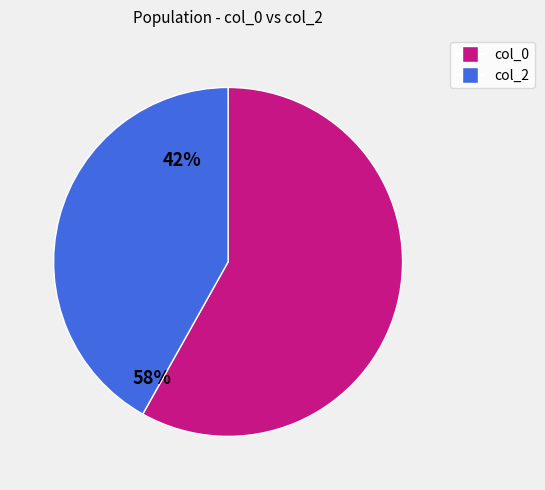

Is there any slice that represents more than half of the pie?

Yes